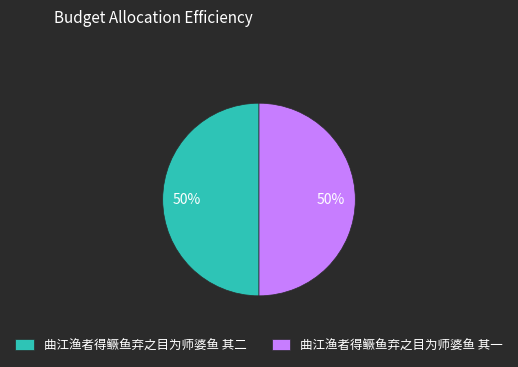

True or false: 曲江渔者得鳜鱼弃之目为师婆鱼 其一 accounts for 40% of the total.

False